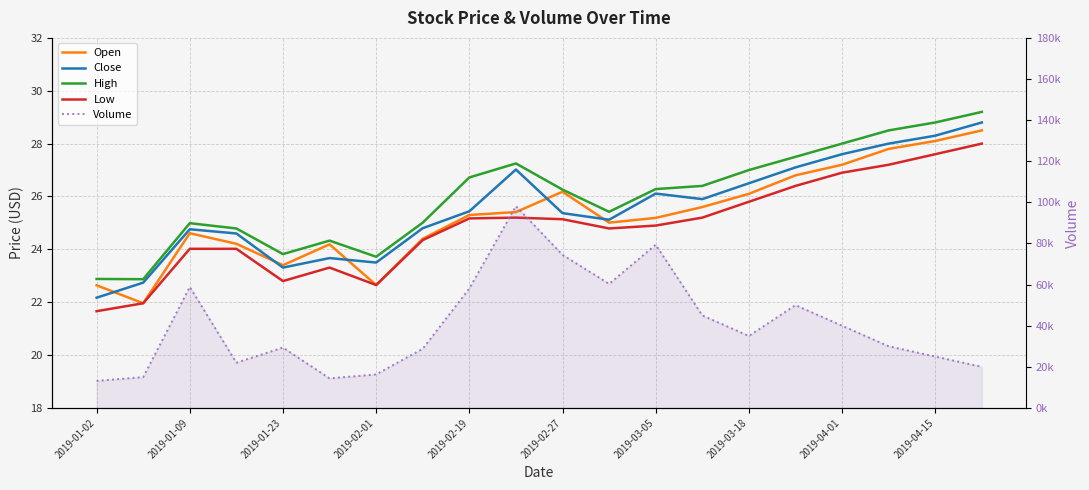

What is the difference between the maximum and minimum values in the Open series?

6.5